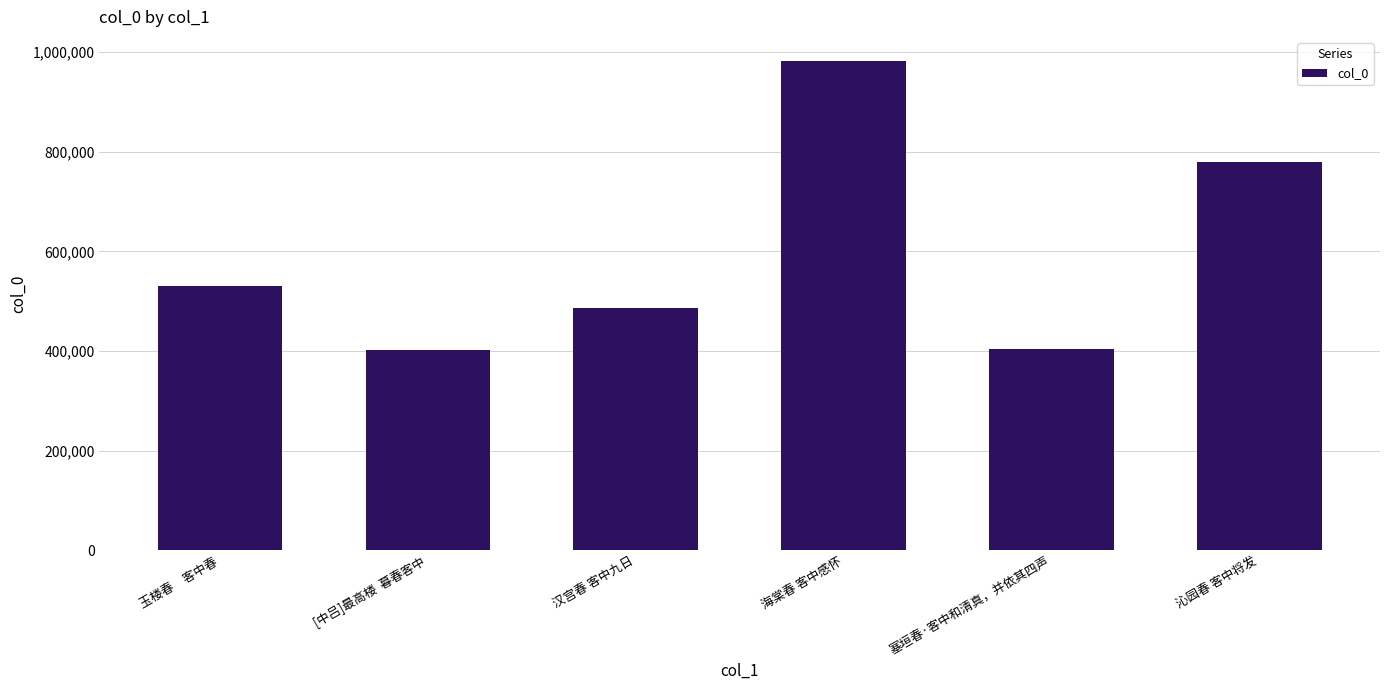

What is the approximate value at 海棠春 客中感怀?

981506